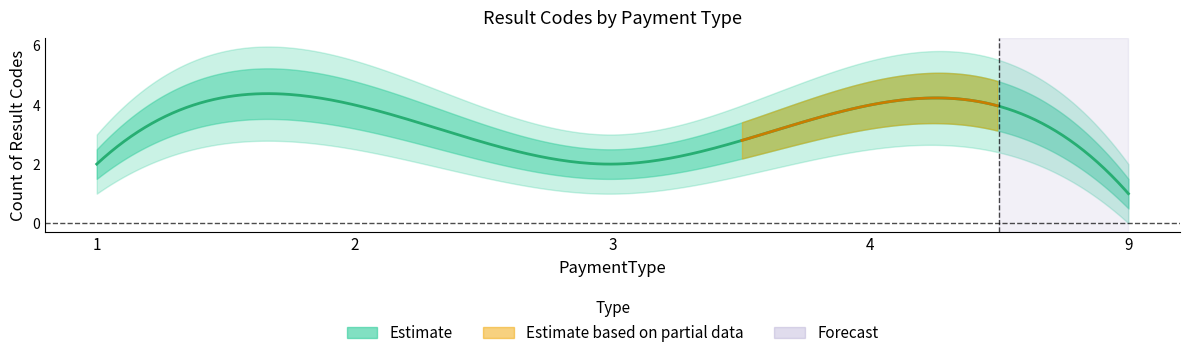

What is the value of the ResultCode_count point at the 5th from the left?

1.0